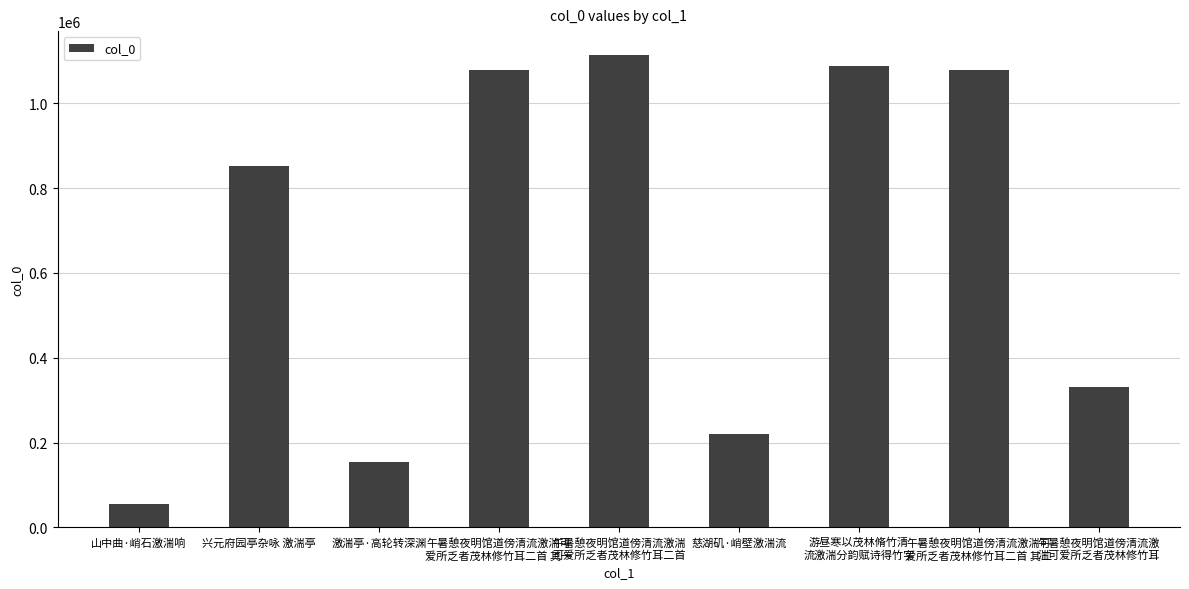

What is the difference between the maximum and minimum values?

1058167